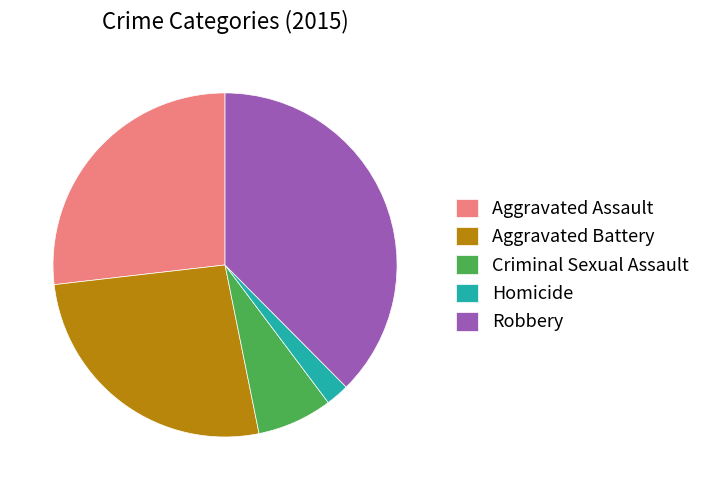

Which slice is the largest?

Robbery